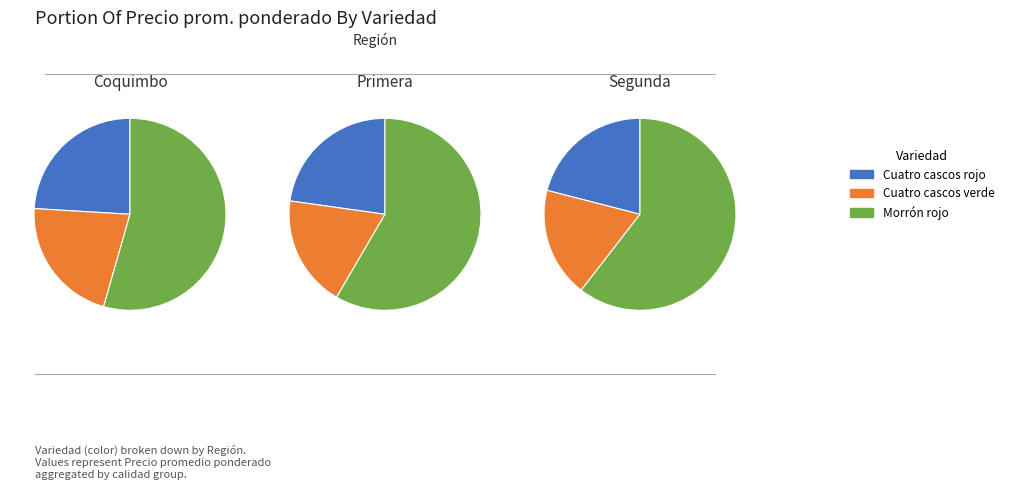

To the nearest percent, what portion does Cuatro cascos rojo represent?

24%